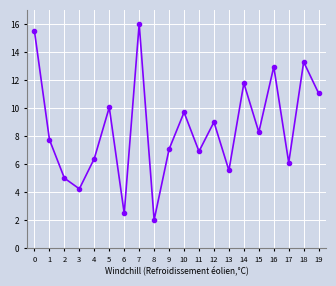

Rank the categories by value from highest to lowest.

7, 0, 18, 16, 14, 19, 5, 10, 12, 15, 1, 9, 11, 4, 17, 13, 2, 3, 6, 8